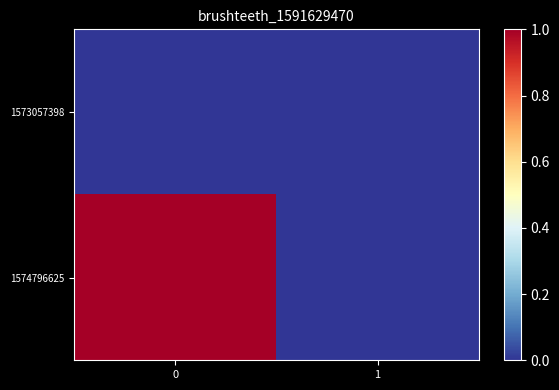

Between 0 and 1, which series saw the biggest shift?

1574796625